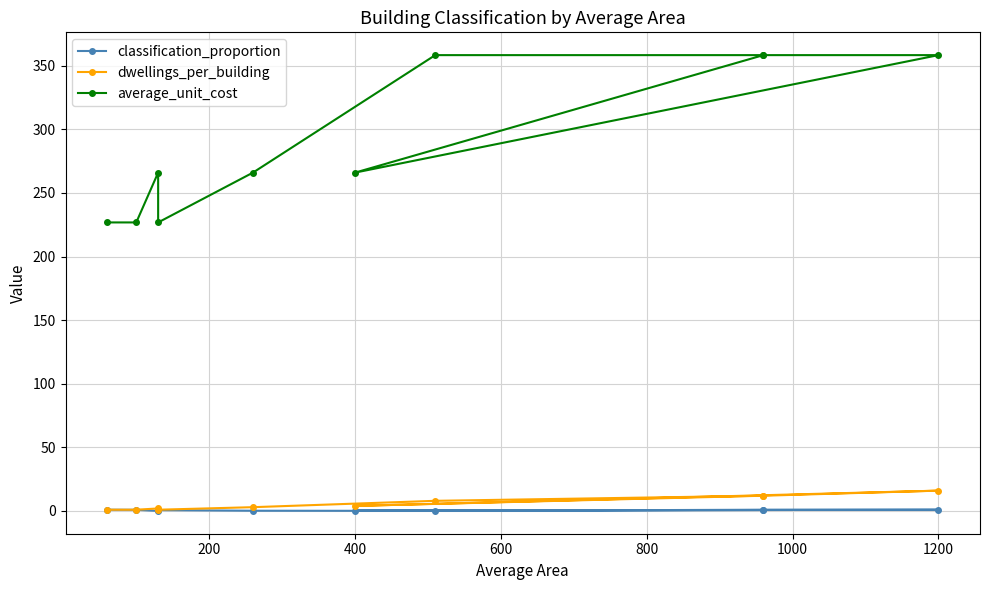

Which series has the largest total across all categories?

average_unit_cost